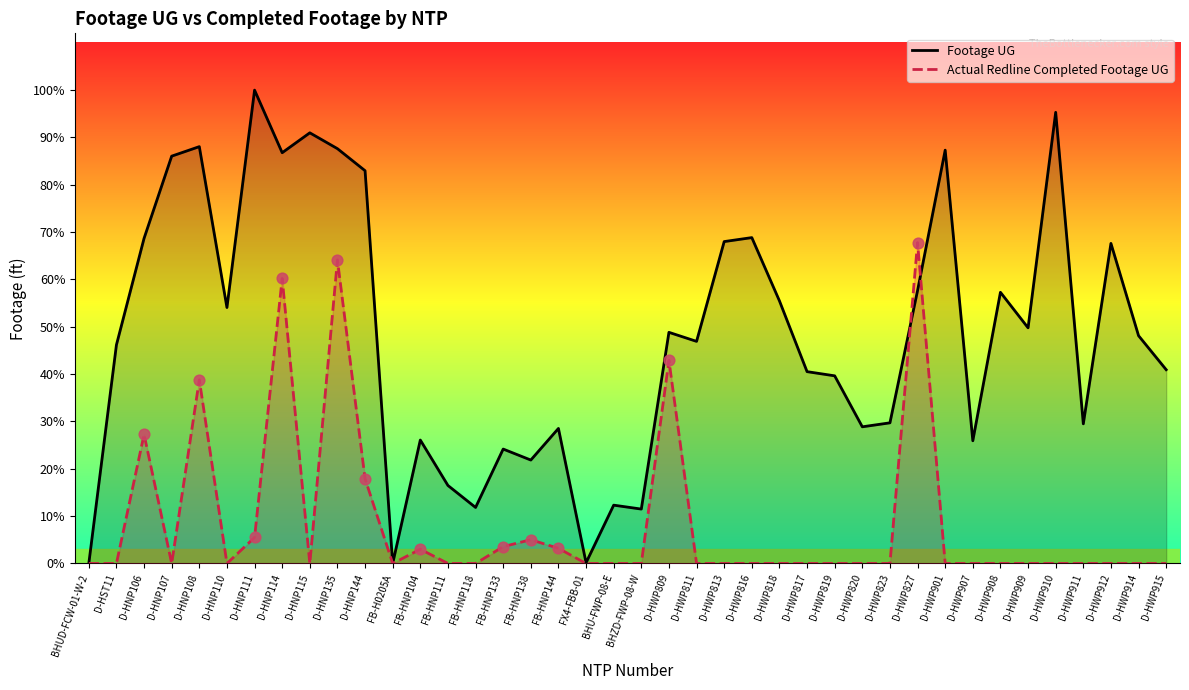

Which series contains the lowest Y value?

Footage UG